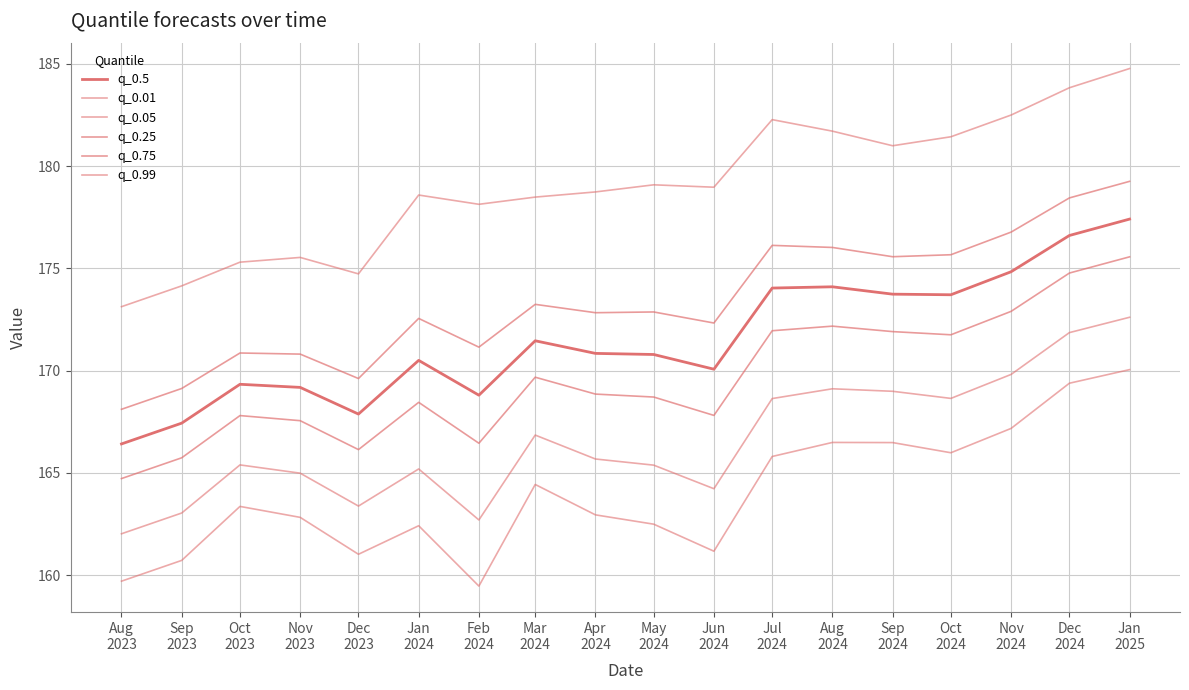

At which label does q_0.25 first exceed 168?

Jan
2024